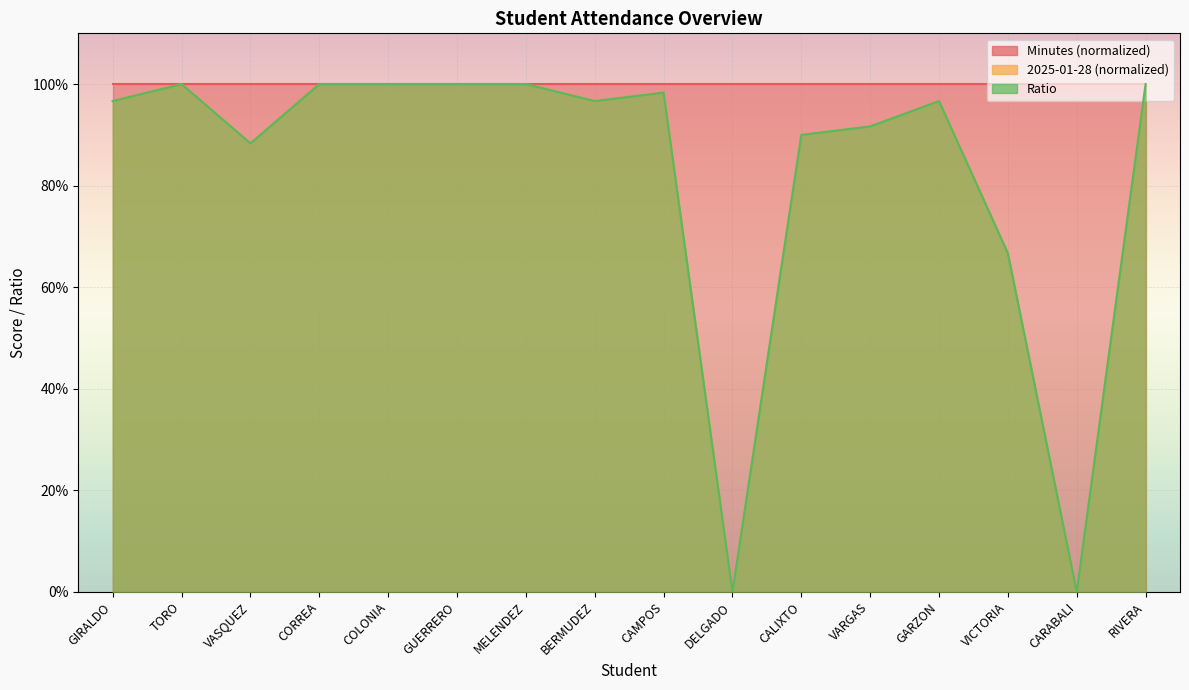

How many interior local valleys does the Ratio series have?

4